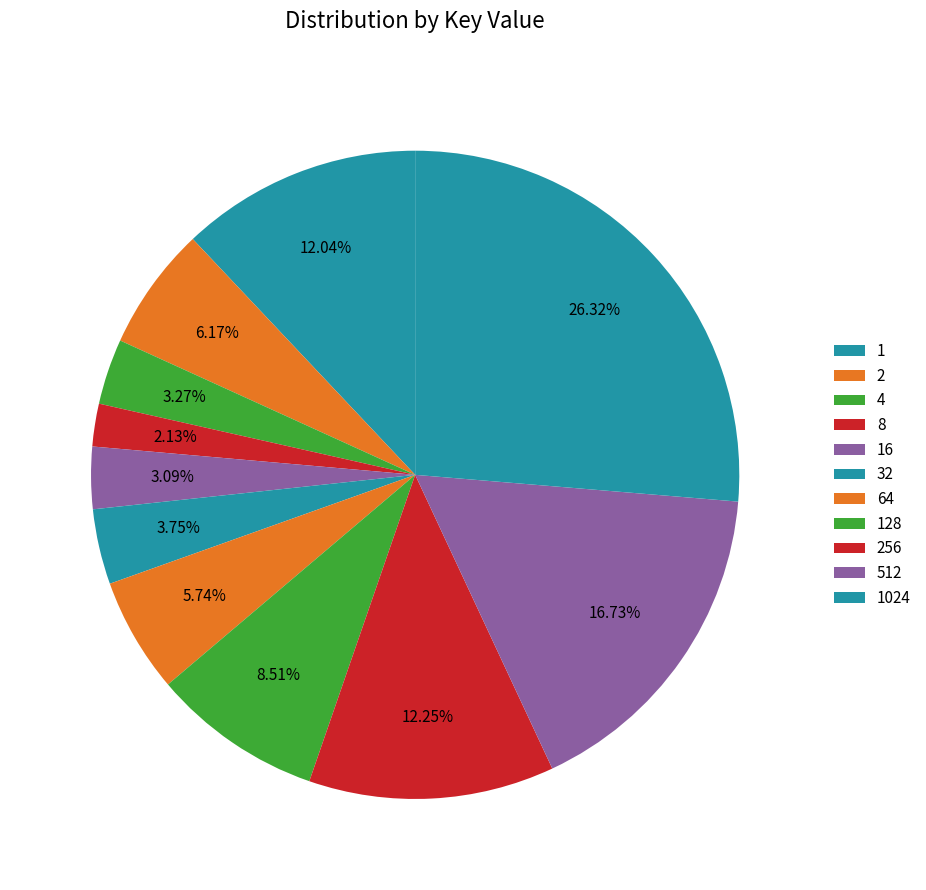

How many slices are in this pie chart?

11